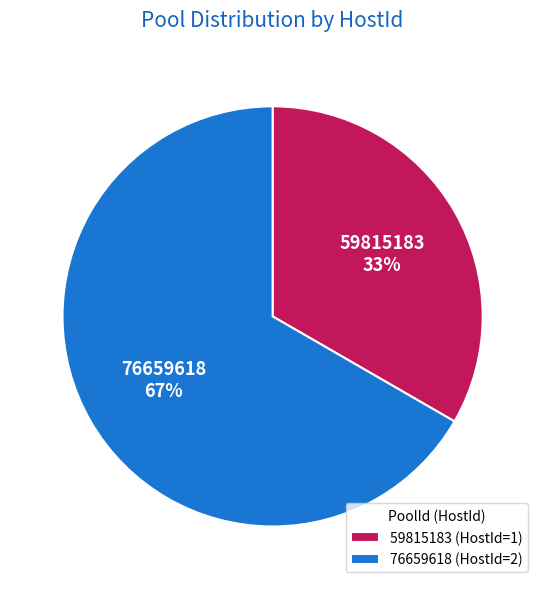

Does 76659618 represent more than half of the total?

Yes